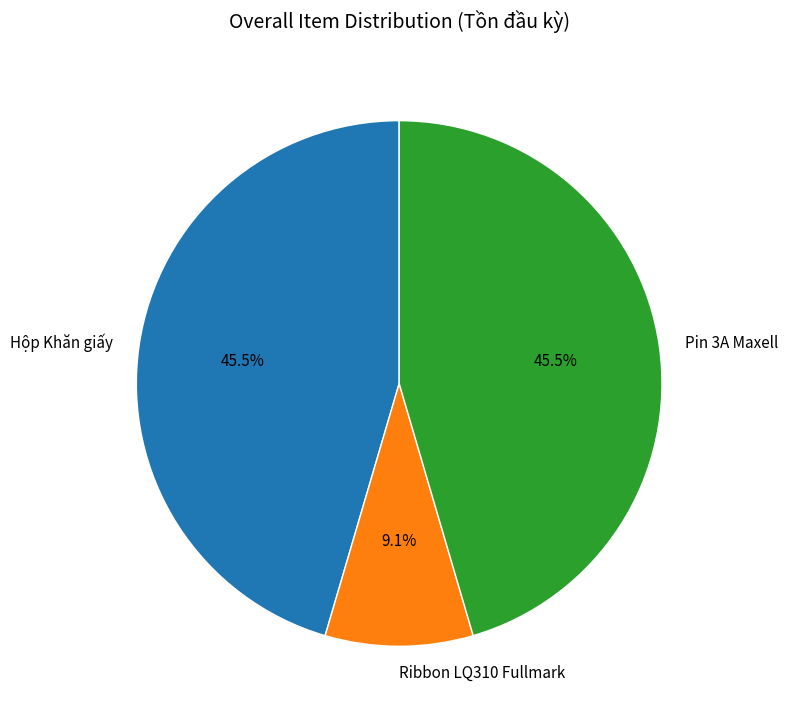

True or false: Ribbon LQ310 Fullmark accounts for 9% of the total.

True